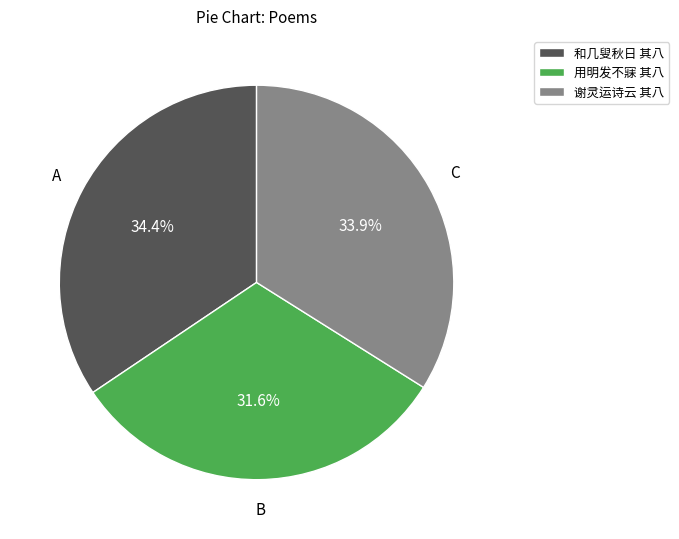

What is the total percentage of 和几叟秋日 其八 and 谢灵运诗云 其八?

68.4%